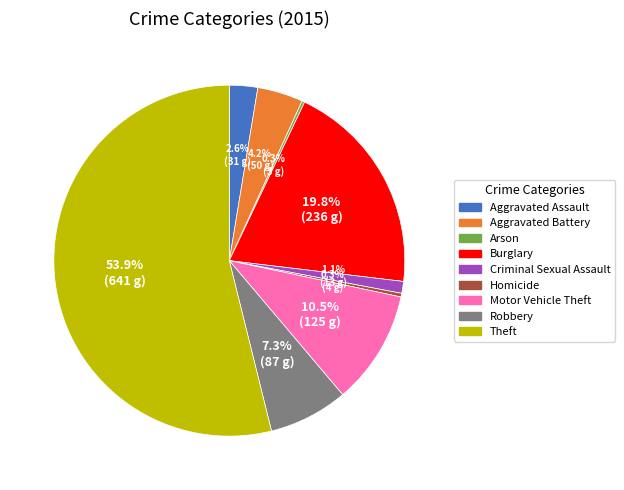

To the nearest percent, what percentage of the pie is Theft?

54%